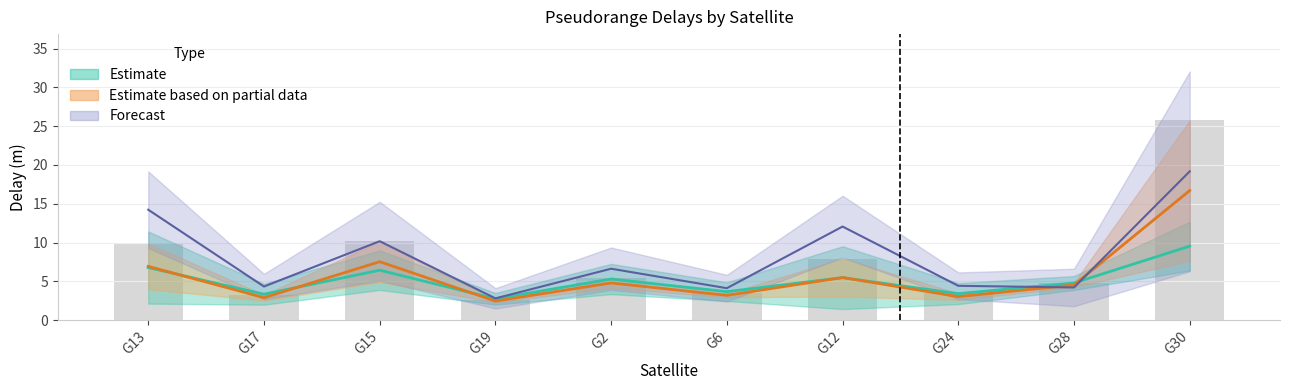

What is the value of the tropoDelayM bar at the 9th from the left?

4.8